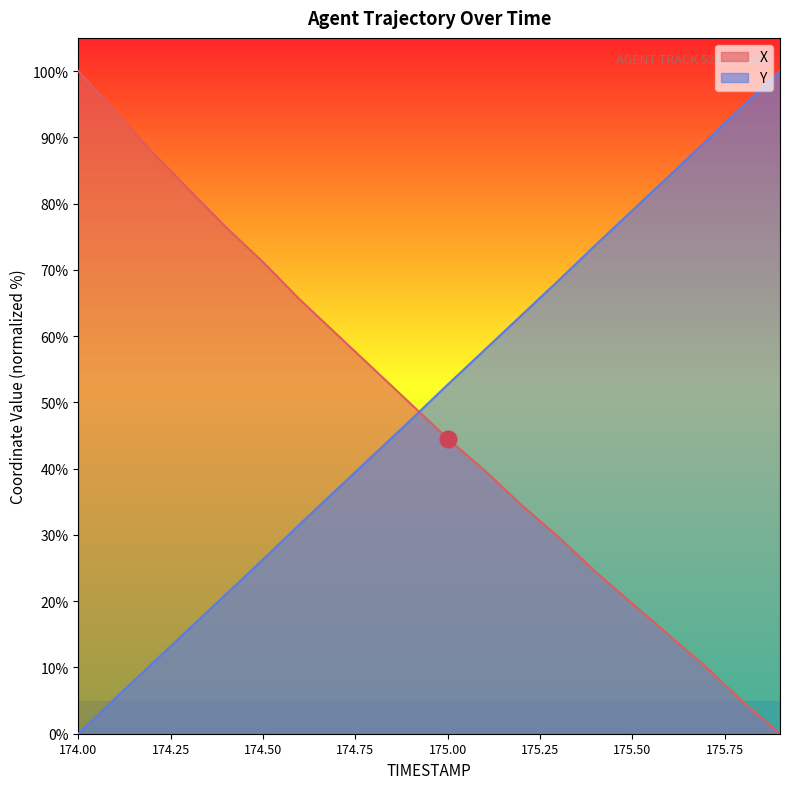

Reading right to left, list all the values displayed in this chart.

X: 0.0	4.8	10.0	14.8	19.7	24.5	29.7	34.5	39.7	44.5	49.8	55.0	60.3	65.5	71.2	76.4	82.1	87.8	93.9	100.0
Y: 100.0	94.8	89.4	84.2	79.0	73.7	68.4	63.1	57.9	52.7	47.3	42.1	36.9	31.6	26.3	21.0	15.8	10.6	5.3	0.0